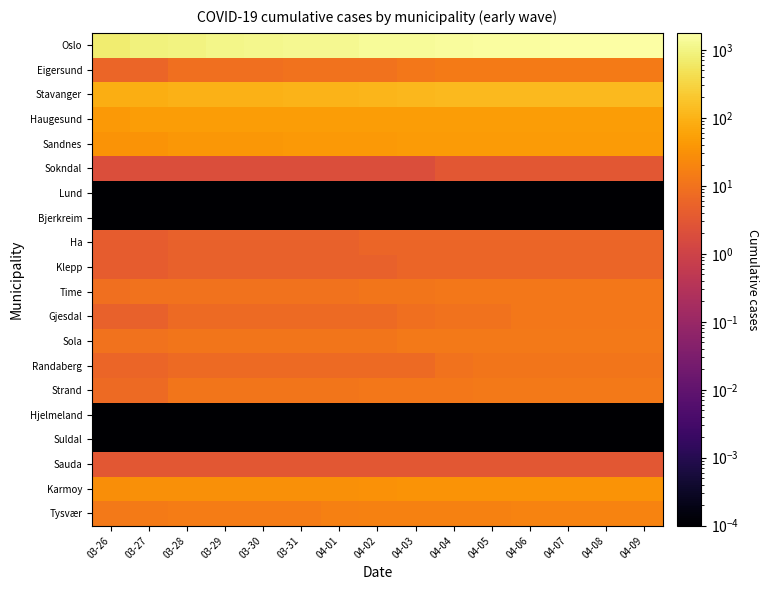

Reading left to right, extract all data points from this chart.

Oslo: 03-26=743.0	03-27=898.0	03-28=989.0	03-29=1122.0	03-30=1169.0	03-31=1233.0	04-01=1281.0	04-02=1379.0	04-03=1438.0	04-04=1534.0	04-05=1582.0	04-06=1626.0	04-07=1673.0	04-08=1730.0	04-09=1780.0
Eigersund: 03-26=6.0	03-27=6.0	03-28=9.0	03-29=9.0	03-30=9.0	03-31=10.0	04-01=10.0	04-02=10.0	04-03=12.0	04-04=14.0	04-05=14.0	04-06=14.0	04-07=14.0	04-08=14.0	04-09=14.0
Stavanger: 03-26=87.0	03-27=88.0	03-28=97.0	03-29=98.0	03-30=98.0	03-31=106.0	04-01=107.0	04-02=110.0	04-03=117.0	04-04=124.0	04-05=124.0	04-06=125.0	04-07=125.0	04-08=125.0	04-09=125.0
Haugesund: 03-26=41.0	03-27=47.0	03-28=47.0	03-29=47.0	03-30=47.0	03-31=47.0	04-01=48.0	04-02=48.0	04-03=48.0	04-04=49.0	04-05=49.0	04-06=49.0	04-07=49.0	04-08=49.0	04-09=49.0
Sandnes: 03-26=34.0	03-27=35.0	03-28=39.0	03-29=39.0	03-30=39.0	03-31=41.0	04-01=41.0	04-02=42.0	04-03=44.0	04-04=44.0	04-05=44.0	04-06=45.0	04-07=45.0	04-08=46.0	04-09=46.0
Sokndal: 03-26=2.0	03-27=2.0	03-28=2.0	03-29=2.0	03-30=2.0	03-31=2.0	04-01=2.0	04-02=2.0	04-03=2.0	04-04=3.0	04-05=3.0	04-06=3.0	04-07=3.0	04-08=3.0	04-09=3.0
Lund: 03-26=0.0	03-27=0.0	03-28=0.0	03-29=0.0	03-30=0.0	03-31=0.0	04-01=0.0	04-02=0.0	04-03=0.0	04-04=0.0	04-05=0.0	04-06=0.0	04-07=0.0	04-08=0.0	04-09=0.0
Bjerkreim: 03-26=0.0	03-27=0.0	03-28=0.0	03-29=0.0	03-30=0.0	03-31=0.0	04-01=0.0	04-02=0.0	04-03=0.0	04-04=0.0	04-05=0.0	04-06=0.0	04-07=0.0	04-08=0.0	04-09=0.0
Ha: 03-26=4.0	03-27=4.0	03-28=5.0	03-29=5.0	03-30=5.0	03-31=5.0	04-01=5.0	04-02=6.0	04-03=6.0	04-04=6.0	04-05=6.0	04-06=6.0	04-07=6.0	04-08=6.0	04-09=6.0
Klepp: 03-26=4.0	03-27=4.0	03-28=5.0	03-29=5.0	03-30=5.0	03-31=5.0	04-01=5.0	04-02=5.0	04-03=6.0	04-04=6.0	04-05=6.0	04-06=6.0	04-07=6.0	04-08=6.0	04-09=6.0
Time: 03-26=9.0	03-27=10.0	03-28=10.0	03-29=10.0	03-30=10.0	03-31=10.0	04-01=10.0	04-02=11.0	04-03=11.0	04-04=12.0	04-05=12.0	04-06=12.0	04-07=12.0	04-08=12.0	04-09=12.0
Gjesdal: 03-26=5.0	03-27=5.0	03-28=7.0	03-29=7.0	03-30=7.0	03-31=7.0	04-01=7.0	04-02=7.0	04-03=9.0	04-04=10.0	04-05=10.0	04-06=12.0	04-07=12.0	04-08=12.0	04-09=12.0
Sola: 03-26=10.0	03-27=10.0	03-28=11.0	03-29=11.0	03-30=11.0	03-31=11.0	04-01=11.0	04-02=11.0	04-03=13.0	04-04=13.0	04-05=13.0	04-06=13.0	04-07=13.0	04-08=13.0	04-09=13.0
Randaberg: 03-26=6.0	03-27=6.0	03-28=7.0	03-29=7.0	03-30=7.0	03-31=7.0	04-01=7.0	04-02=7.0	04-03=7.0	04-04=10.0	04-05=11.0	04-06=11.0	04-07=11.0	04-08=11.0	04-09=11.0
Strand: 03-26=7.0	03-27=7.0	03-28=11.0	03-29=11.0	03-30=11.0	03-31=11.0	04-01=11.0	04-02=12.0	04-03=12.0	04-04=12.0	04-05=13.0	04-06=13.0	04-07=13.0	04-08=13.0	04-09=13.0
Hjelmeland: 03-26=0.0	03-27=0.0	03-28=0.0	03-29=0.0	03-30=0.0	03-31=0.0	04-01=0.0	04-02=0.0	04-03=0.0	04-04=0.0	04-05=0.0	04-06=0.0	04-07=0.0	04-08=0.0	04-09=0.0
Suldal: 03-26=0.0	03-27=0.0	03-28=0.0	03-29=0.0	03-30=0.0	03-31=0.0	04-01=0.0	04-02=0.0	04-03=0.0	04-04=0.0	04-05=0.0	04-06=0.0	04-07=0.0	04-08=0.0	04-09=0.0
Sauda: 03-26=3.0	03-27=3.0	03-28=3.0	03-29=3.0	03-30=3.0	03-31=3.0	04-01=3.0	04-02=3.0	04-03=3.0	04-04=3.0	04-05=3.0	04-06=3.0	04-07=3.0	04-08=3.0	04-09=3.0
Karmoy: 03-26=28.0	03-27=30.0	03-28=30.0	03-29=30.0	03-30=30.0	03-31=31.0	04-01=31.0	04-02=32.0	04-03=34.0	04-04=34.0	04-05=34.0	04-06=34.0	04-07=35.0	04-08=35.0	04-09=35.0
Tysvær: 03-26=13.0	03-27=14.0	03-28=15.0	03-29=15.0	03-30=15.0	03-31=15.0	04-01=17.0	04-02=18.0	04-03=18.0	04-04=18.0	04-05=18.0	04-06=19.0	04-07=19.0	04-08=19.0	04-09=19.0